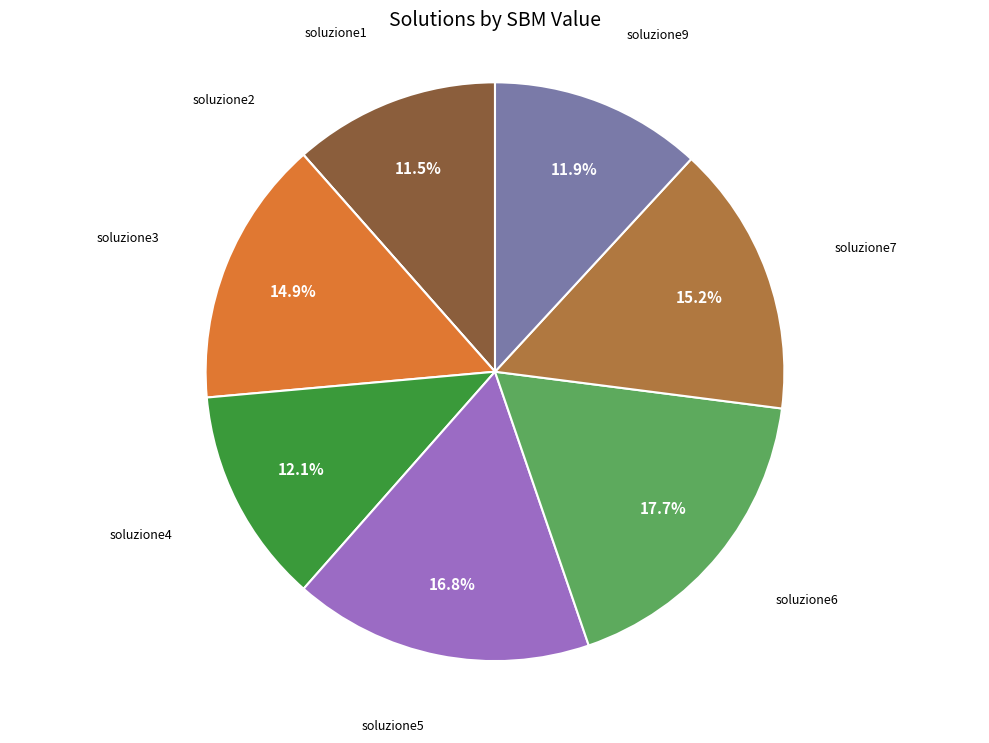

Is there any slice that represents more than half of the pie?

No